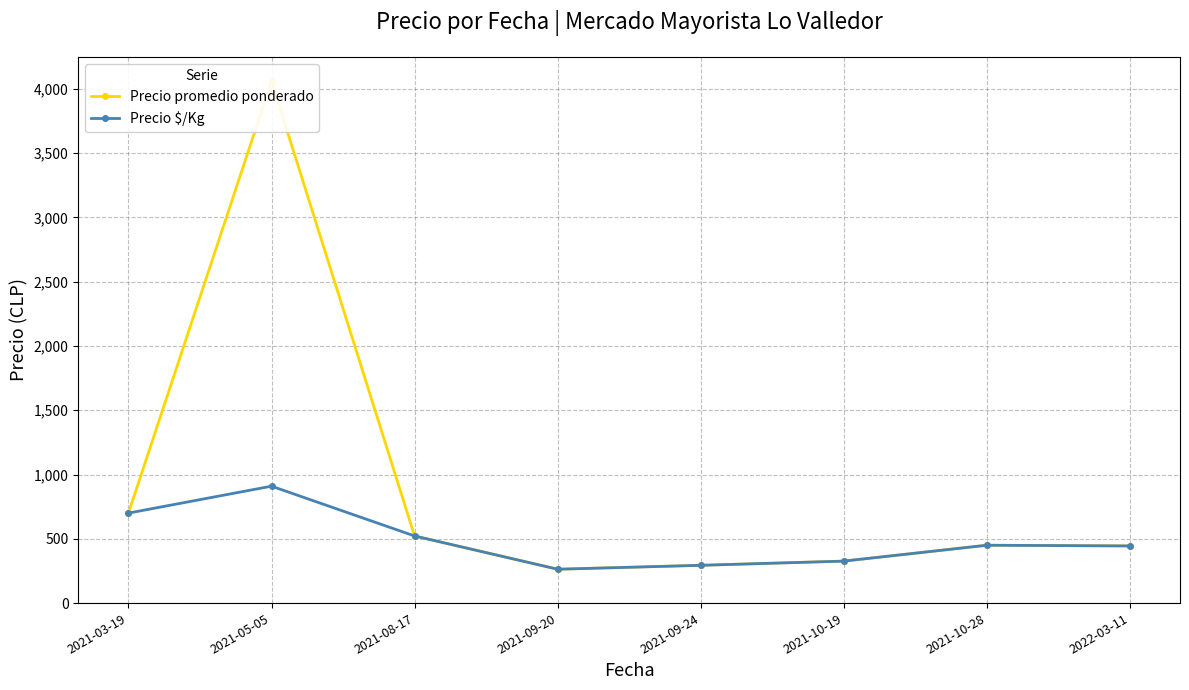

True or false: Precio promedio ponderado and Precio $/Kg cross at least once.

False